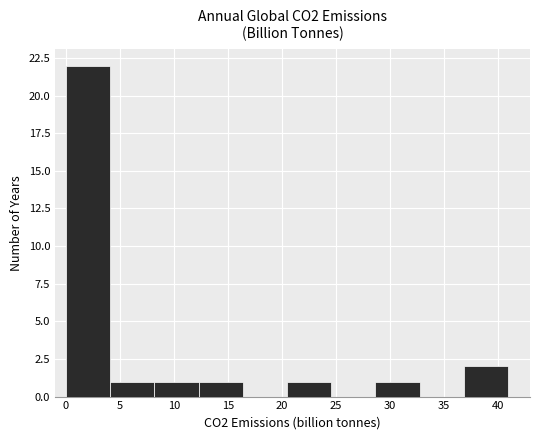

Over which range of the x-axis is the bar tallest?

0.0 to 4.0